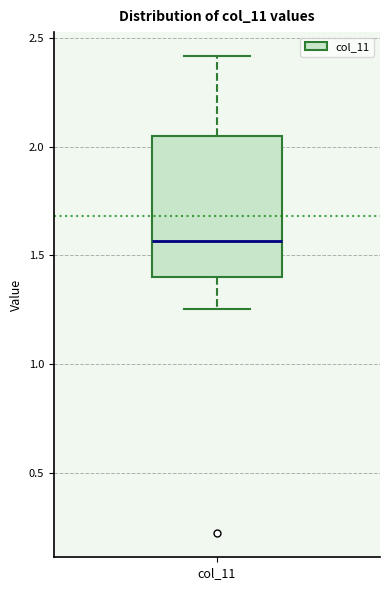

Transcribe this box plot: give where the median line is, the range the box spans, and where the two whiskers end, as read against the y-axis. The values are not printed on the chart, so give them approximately, as read against the axis.

median 1.55, box 1.40 to 2.05, whiskers 1.25 to 2.40